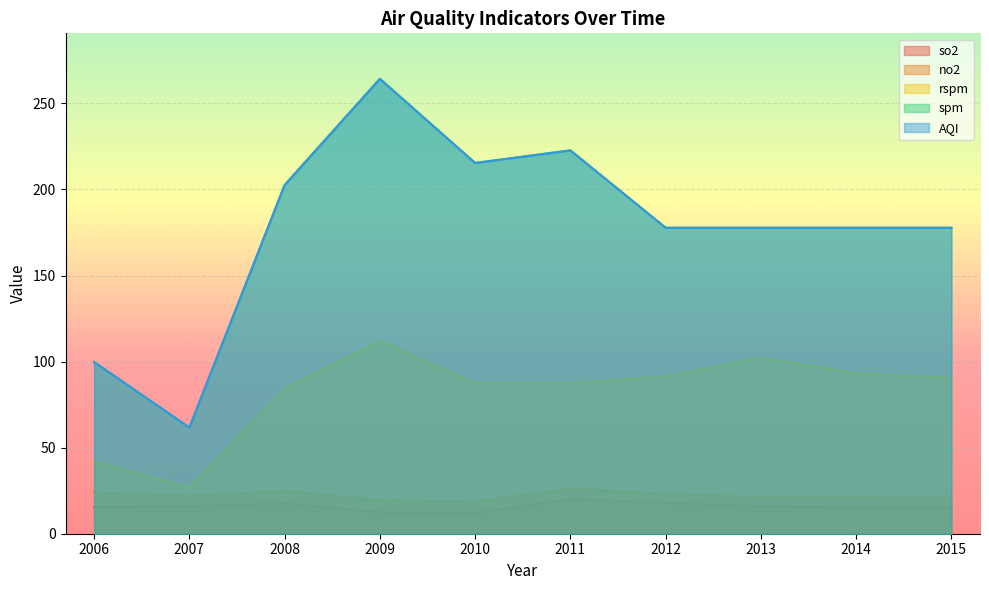

What is the average value of the spm series?

177.7